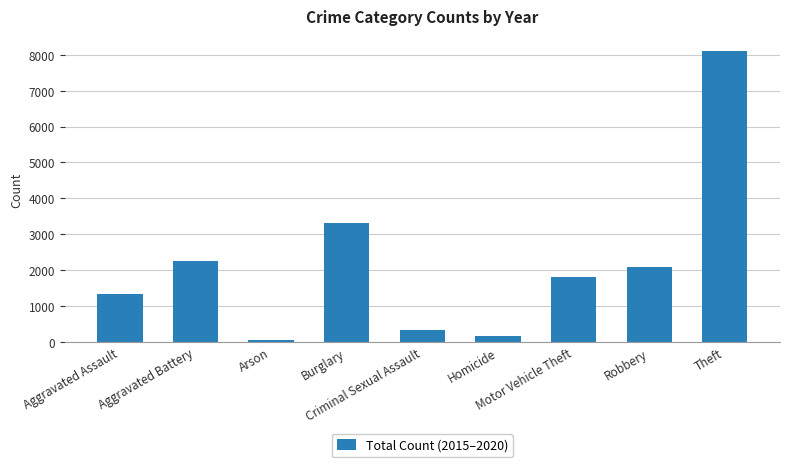

Approximately how many times larger is the value at Homicide compared to Arson?

2.6